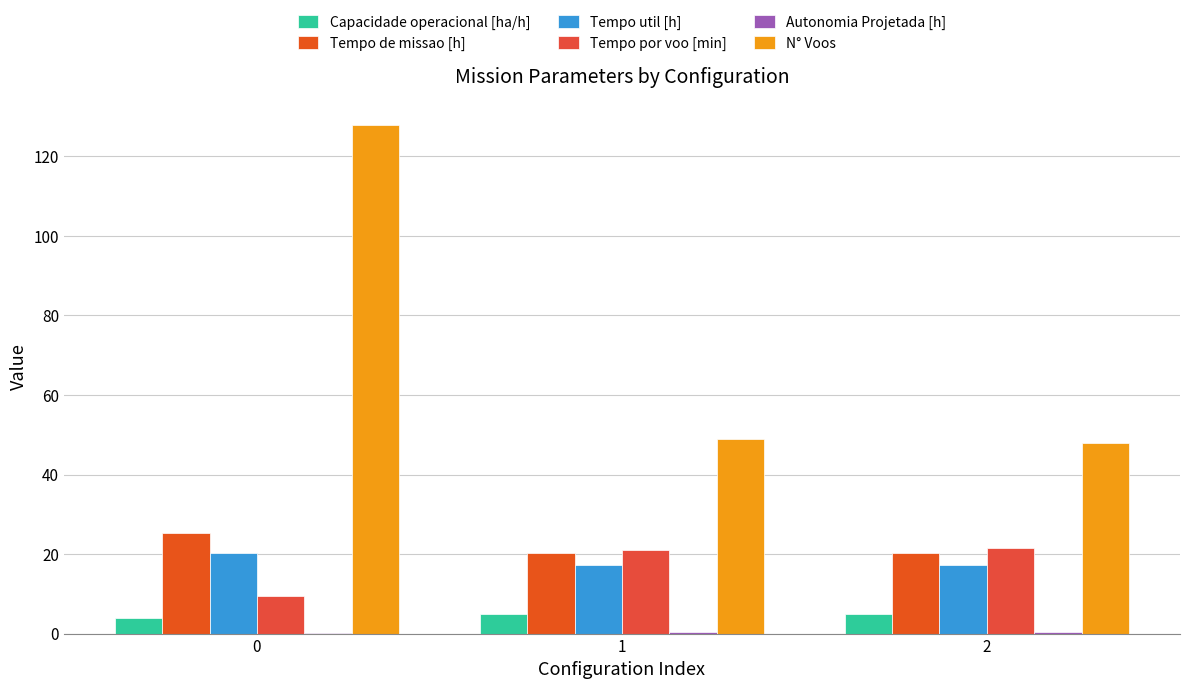

What is the difference between the maximum and minimum values in the N° Voos series?

80.0